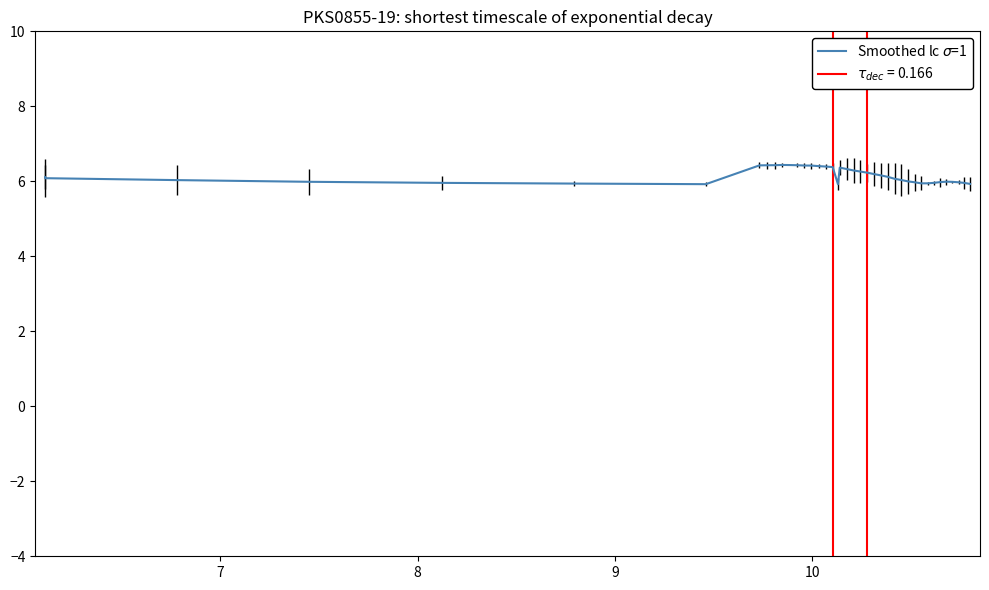

How many values are below 6?

16